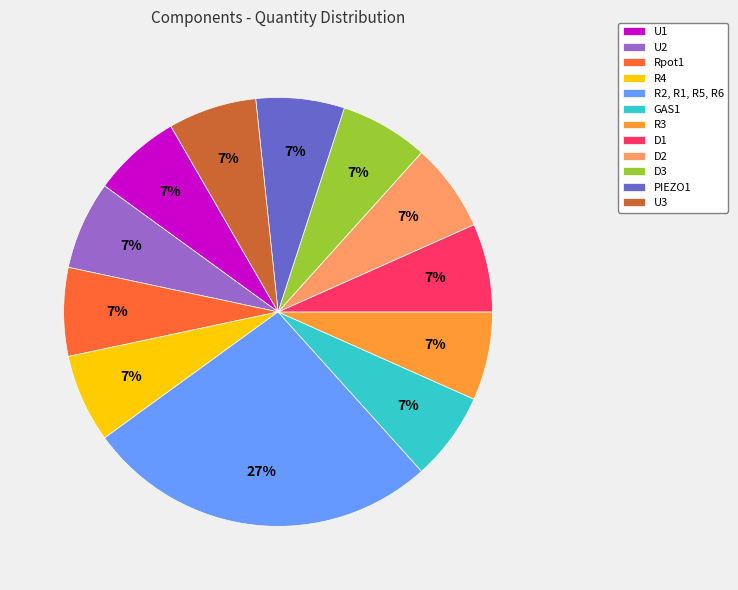

How many segments does this pie chart have?

12